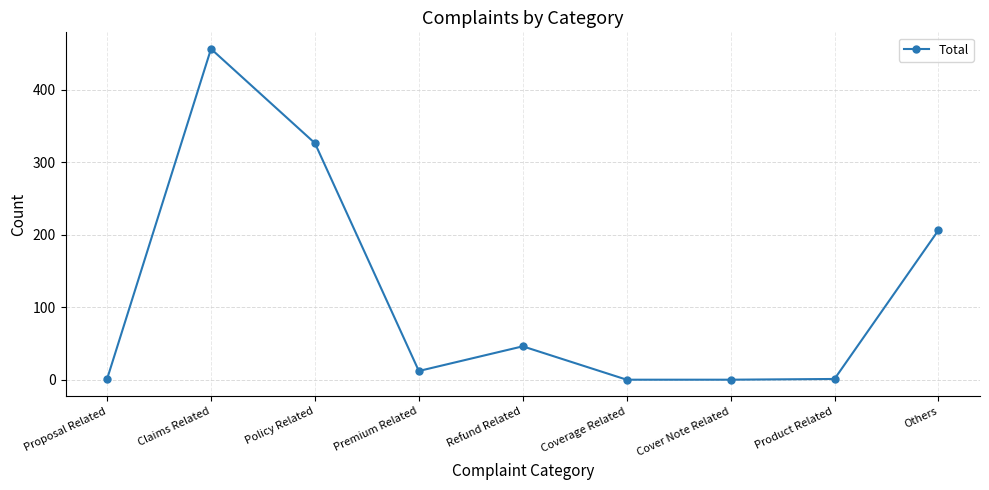

Where is the first local minimum?

Premium Related